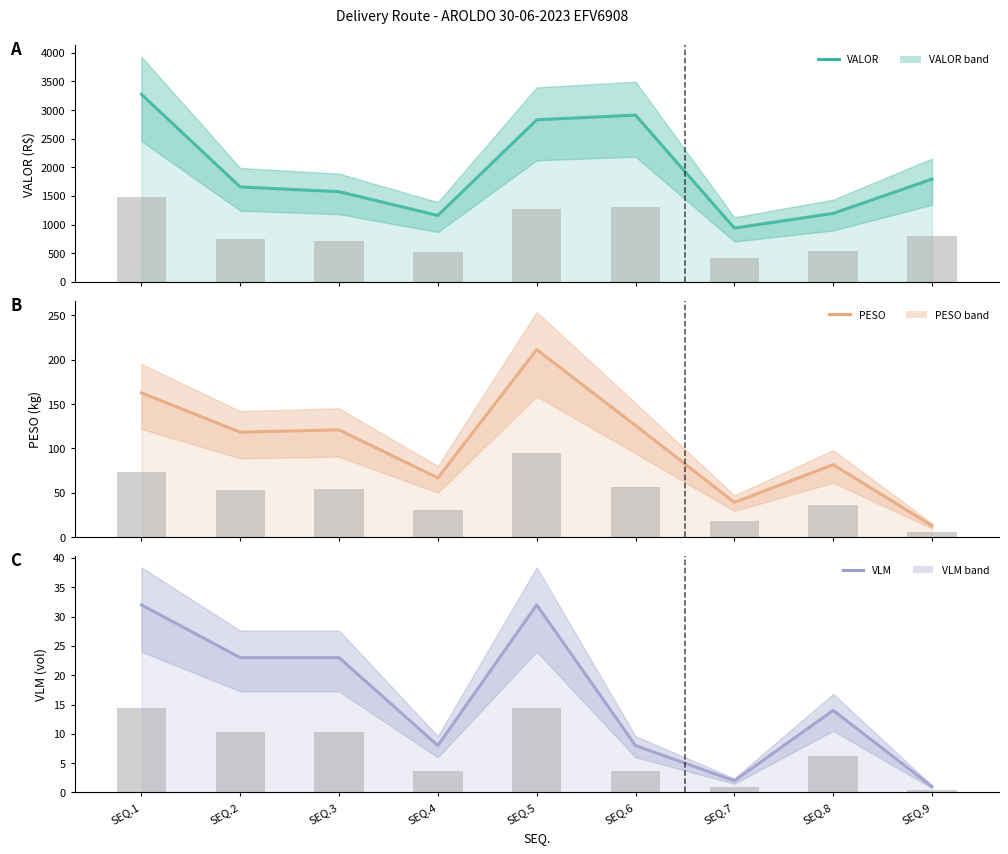

What is the spread (max minus min) of values at SEQ.1?

3260.7